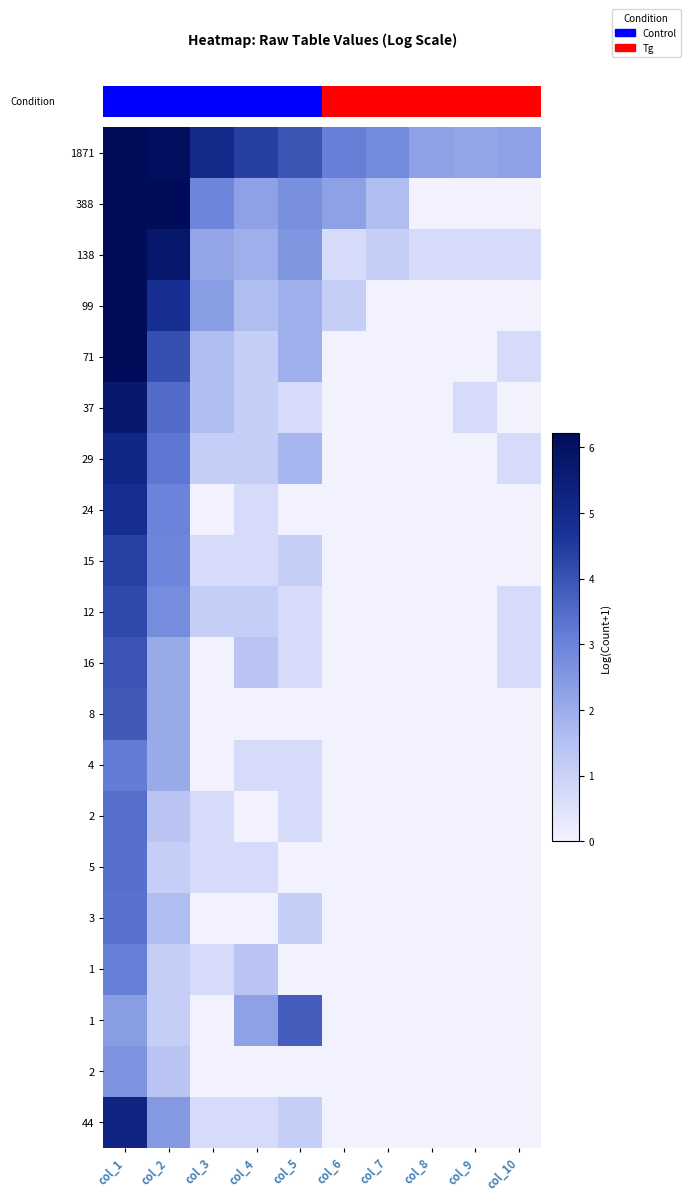

Which label corresponds to the smallest value in the chart?

col_8